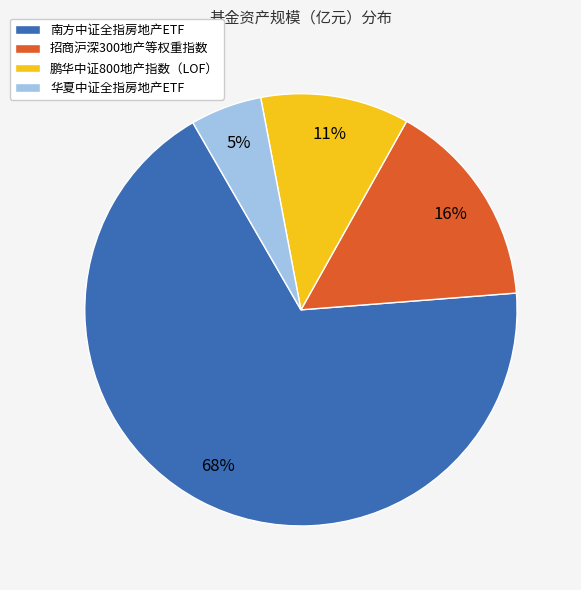

What is the smallest slice in the pie chart?

华夏中证全指房地产ETF